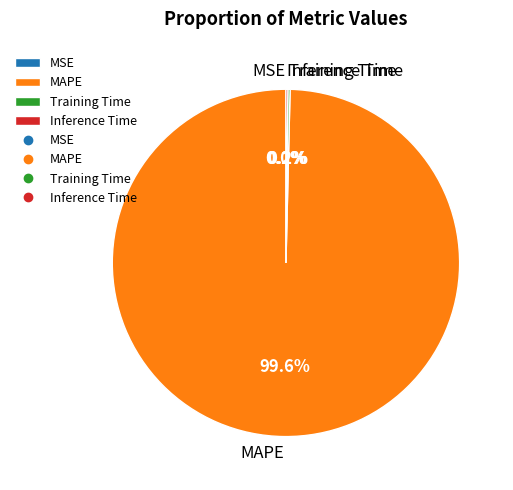

Does MAPE account for over 50% of the chart?

Yes